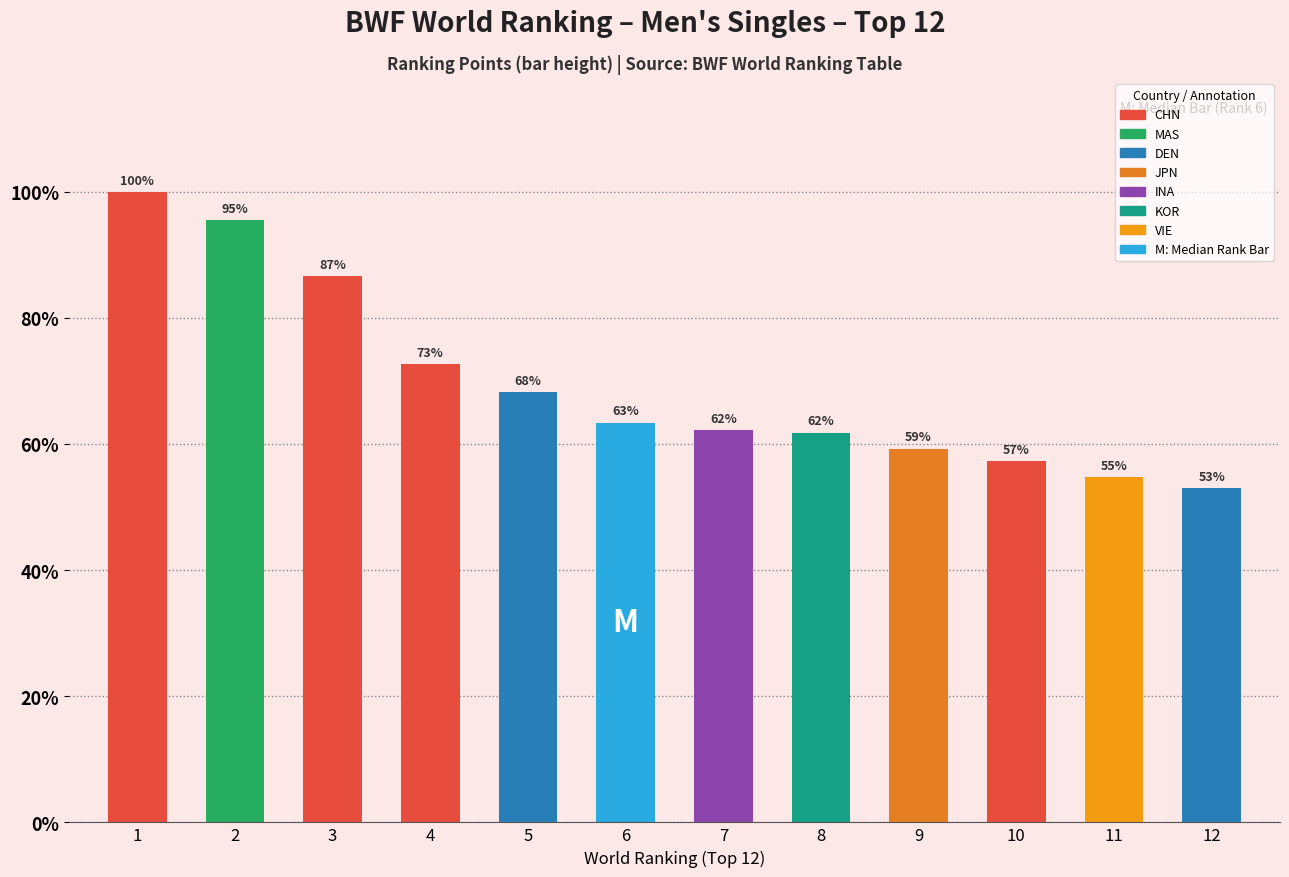

Are the bars horizontal?

No